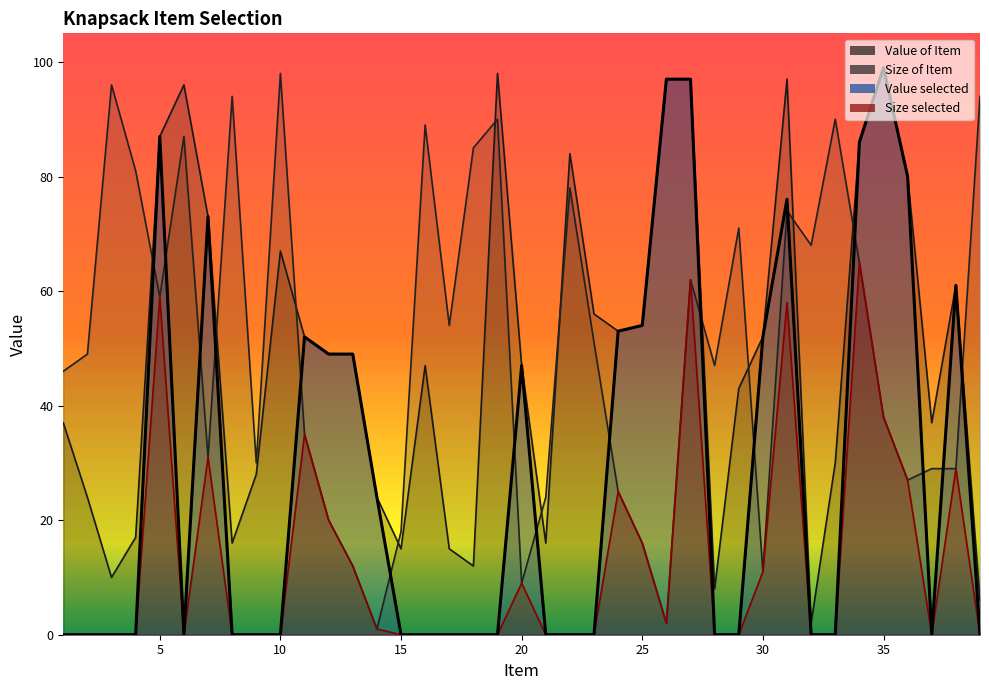

How many lines are shown in the chart?

4